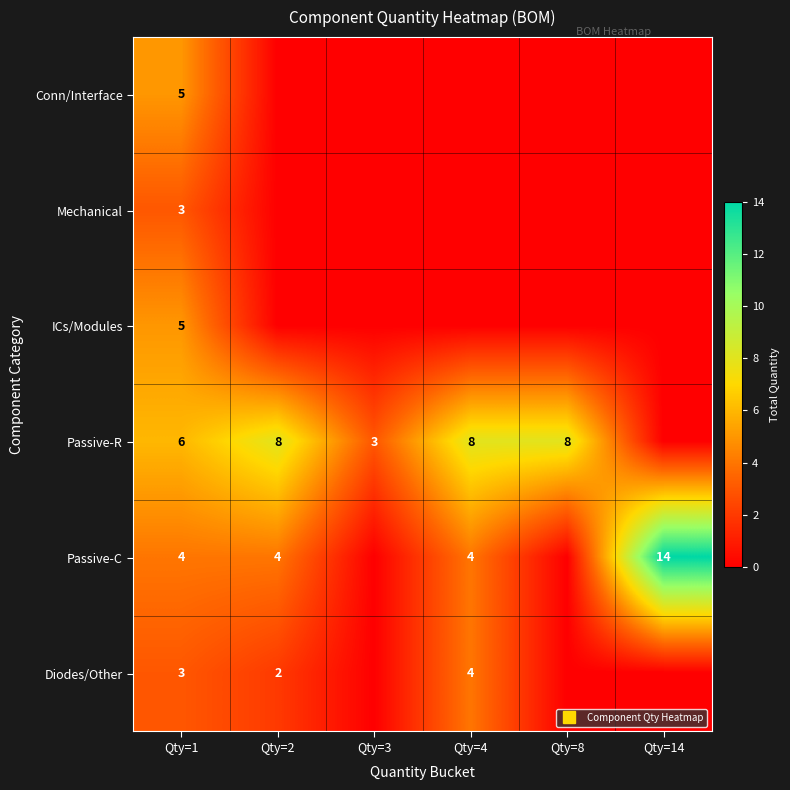

At which label is Diodes/Other closest to 2?

Qty=2